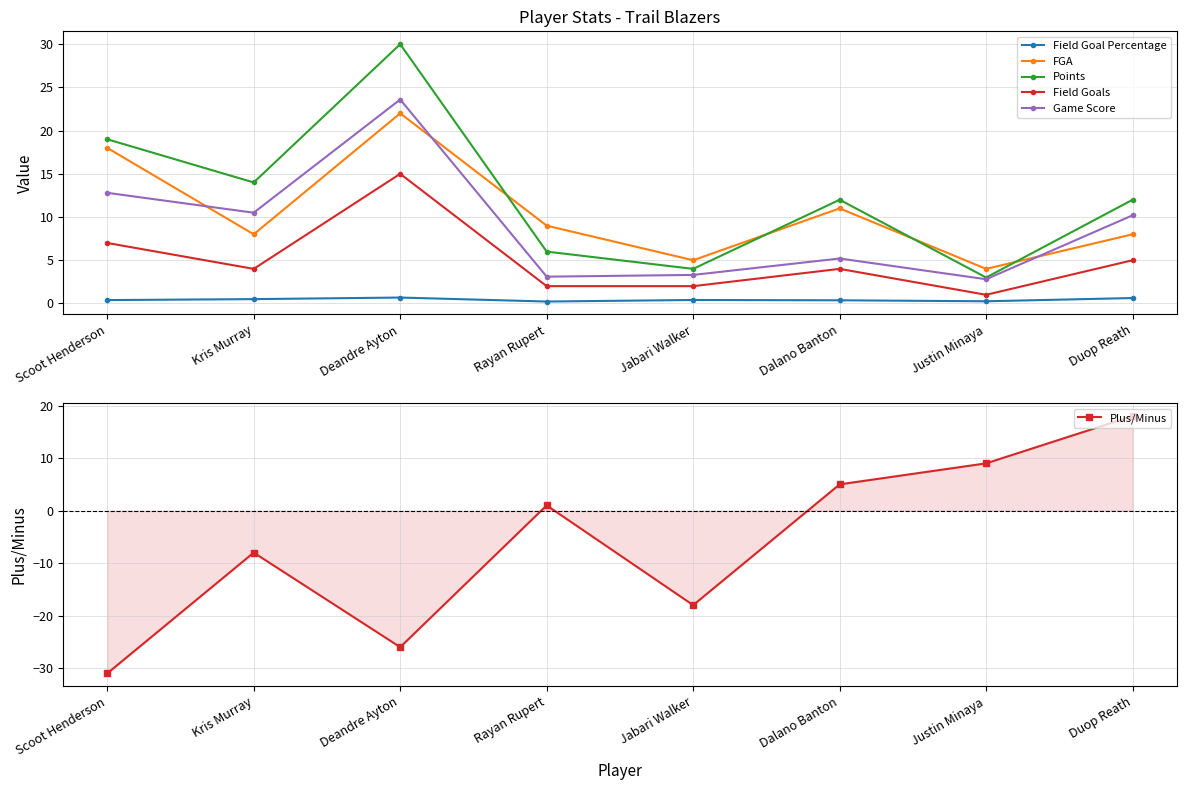

Does the chart have visible grid lines?

Yes